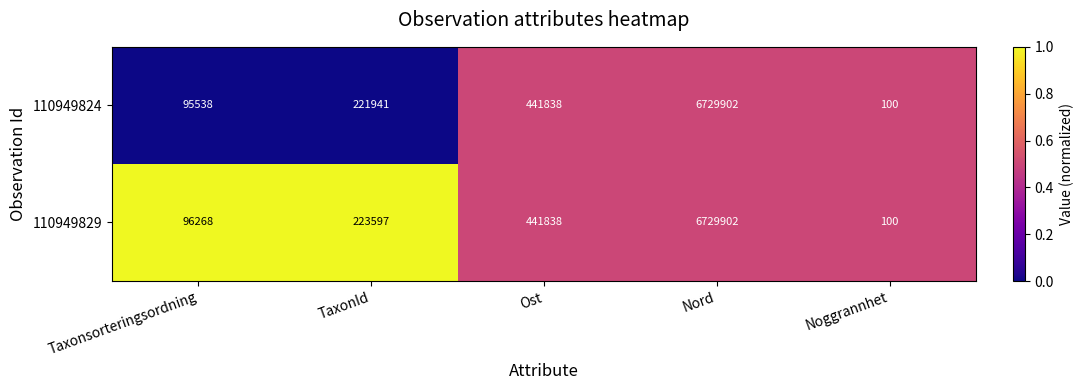

True or false: 110949824 has a value of 221941 at TaxonId.

True